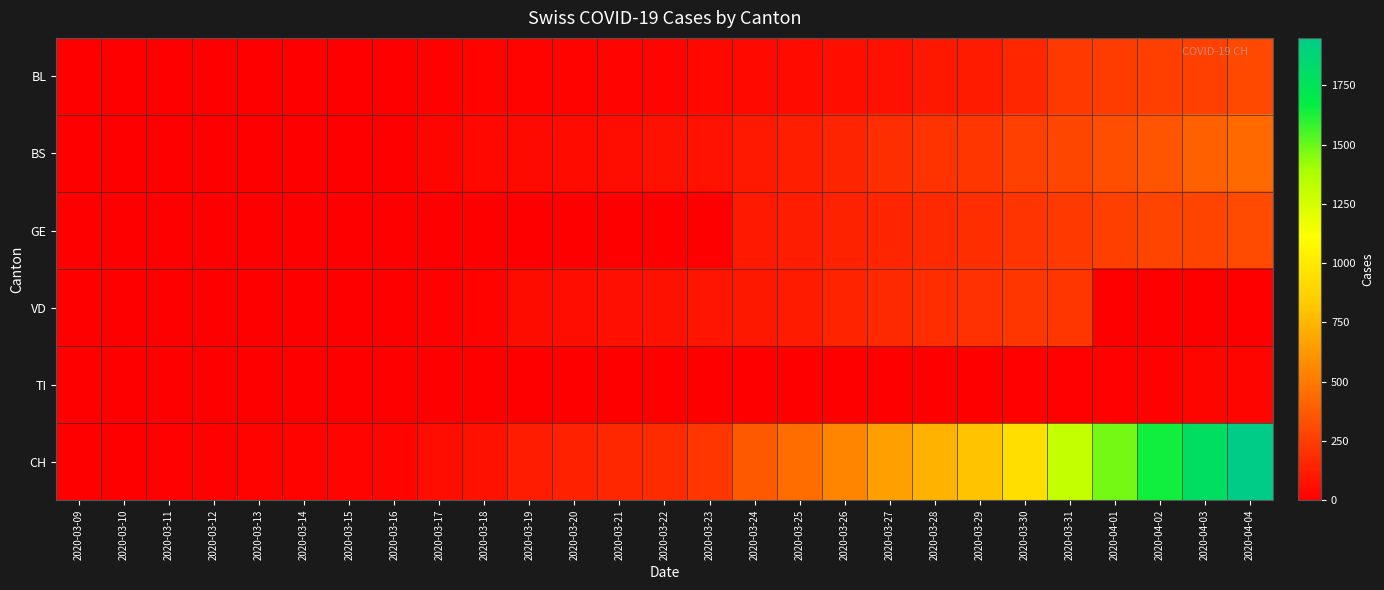

Reading right to left, list all the values displayed in this chart.

BL: 2020-04-04=298	2020-04-03=266	2020-04-02=262	2020-04-01=249	2020-03-31=242	2020-03-30=158	2020-03-29=115	2020-03-28=100	2020-03-27=76	2020-03-26=65	2020-03-25=46	2020-03-24=40	2020-03-23=35	2020-03-22=21	2020-03-21=21	2020-03-20=18	2020-03-19=16	2020-03-18=16	2020-03-17=13	2020-03-16=5	2020-03-15=5	2020-03-14=2	2020-03-13=2	2020-03-12=2	2020-03-11=2	2020-03-10=2	2020-03-09=1
BS: 2020-04-04=434	2020-04-03=397	2020-04-02=350	2020-04-01=323	2020-03-31=292	2020-03-30=263	2020-03-29=228	2020-03-28=211	2020-03-27=191	2020-03-26=155	2020-03-25=128	2020-03-24=105	2020-03-23=78	2020-03-22=73	2020-03-21=57	2020-03-20=46	2020-03-19=44	2020-03-18=36	2020-03-17=25	2020-03-16=4	2020-03-15=0	2020-03-14=4	2020-03-13=4	2020-03-12=4	2020-03-11=4	2020-03-10=0	2020-03-09=0
GE: 2020-04-04=305	2020-04-03=284	2020-04-02=283	2020-04-01=260	2020-03-31=241	2020-03-30=216	2020-03-29=193	2020-03-28=175	2020-03-27=153	2020-03-26=144	2020-03-25=122	2020-03-24=103	2020-03-23=0	2020-03-22=0	2020-03-21=0	2020-03-20=0	2020-03-19=0	2020-03-18=0	2020-03-17=0	2020-03-16=0	2020-03-15=0	2020-03-14=0	2020-03-13=0	2020-03-12=0	2020-03-11=0	2020-03-10=0	2020-03-09=0
VD: 2020-04-04=0	2020-04-03=0	2020-04-02=0	2020-04-01=0	2020-03-31=225	2020-03-30=223	2020-03-29=203	2020-03-28=187	2020-03-27=174	2020-03-26=148	2020-03-25=117	2020-03-24=100	2020-03-23=91	2020-03-22=75	2020-03-21=70	2020-03-20=62	2020-03-19=52	2020-03-18=16	2020-03-17=9	2020-03-16=5	2020-03-15=5	2020-03-14=5	2020-03-13=5	2020-03-12=0	2020-03-11=0	2020-03-10=3	2020-03-09=0
TI: 2020-04-04=26	2020-04-03=26	2020-04-02=13	2020-04-01=13	2020-03-31=11	2020-03-30=9	2020-03-29=3	2020-03-28=3	2020-03-27=3	2020-03-26=2	2020-03-25=0	2020-03-24=1	2020-03-23=1	2020-03-22=0	2020-03-21=0	2020-03-20=0	2020-03-19=0	2020-03-18=0	2020-03-17=0	2020-03-16=0	2020-03-15=0	2020-03-14=0	2020-03-13=0	2020-03-12=0	2020-03-11=0	2020-03-10=0	2020-03-09=0
CH: 2020-04-04=1950	2020-04-03=1795	2020-04-02=1643	2020-04-01=1478	2020-03-31=1307	2020-03-30=938	2020-03-29=800	2020-03-28=734	2020-03-27=654	2020-03-26=546	2020-03-25=443	2020-03-24=368	2020-03-23=222	2020-03-22=181	2020-03-21=160	2020-03-20=138	2020-03-19=119	2020-03-18=75	2020-03-17=54	2020-03-16=21	2020-03-15=20	2020-03-14=17	2020-03-13=17	2020-03-12=12	2020-03-11=11	2020-03-10=7	2020-03-09=3